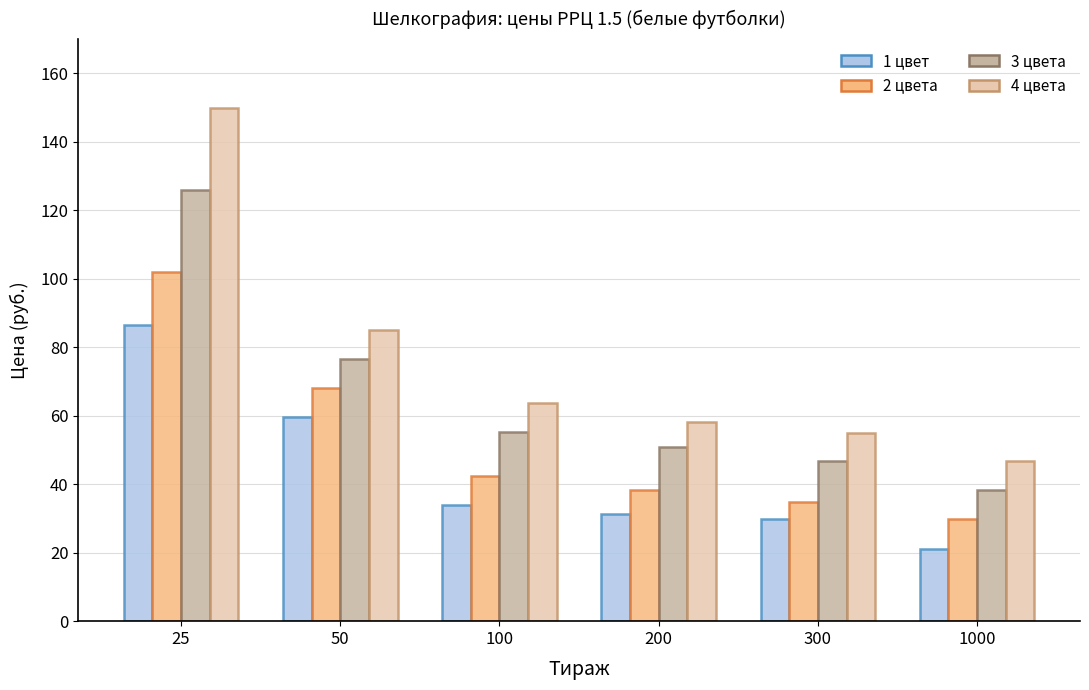

Are the bars grouped side by side (vs. stacked)?

Yes